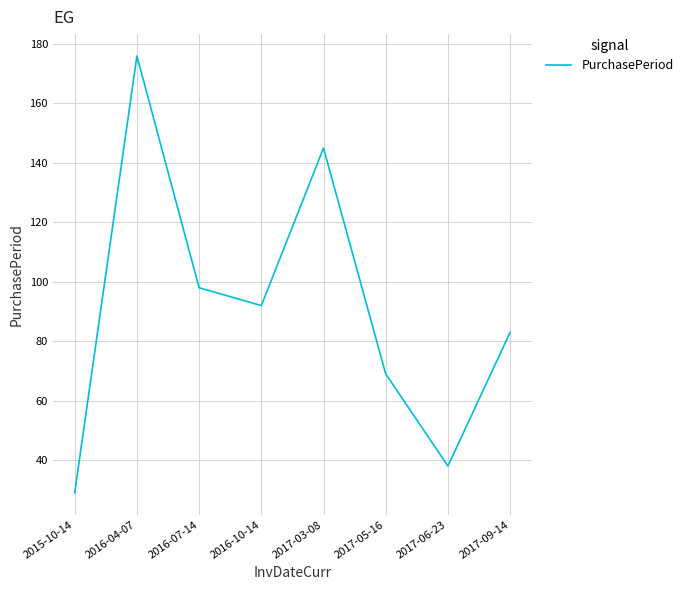

Reading left to right, list all the values displayed in this chart.

2015-10-14=29	2016-04-07=176	2016-07-14=98	2016-10-14=92	2017-03-08=145	2017-05-16=69	2017-06-23=38	2017-09-14=83